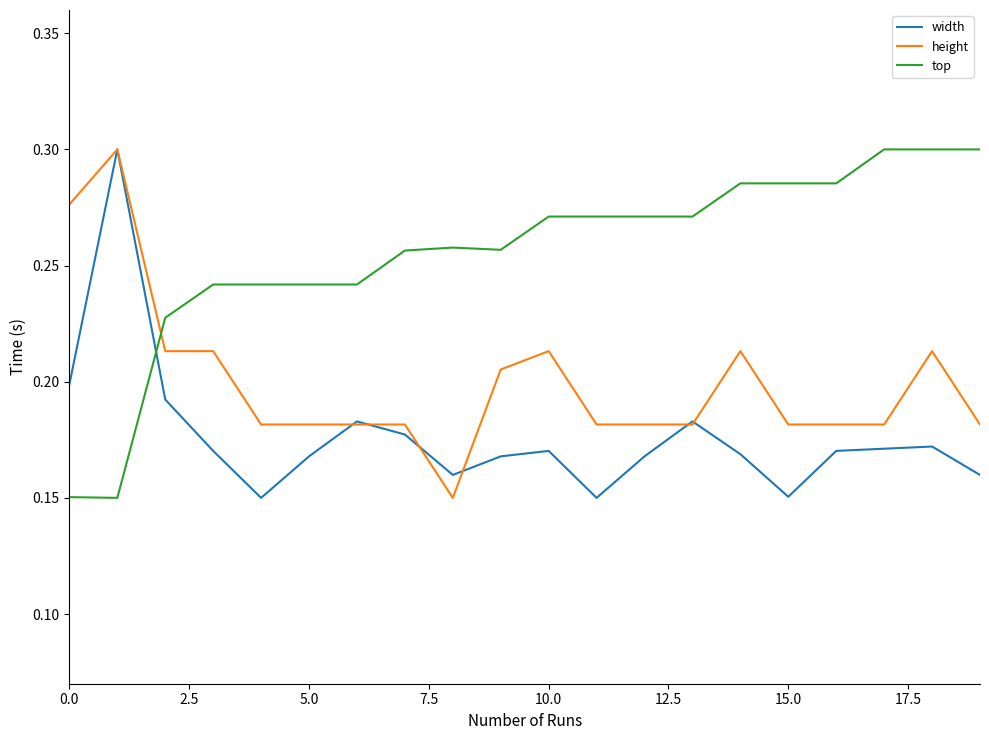

What is the sum of all top values?

5.1